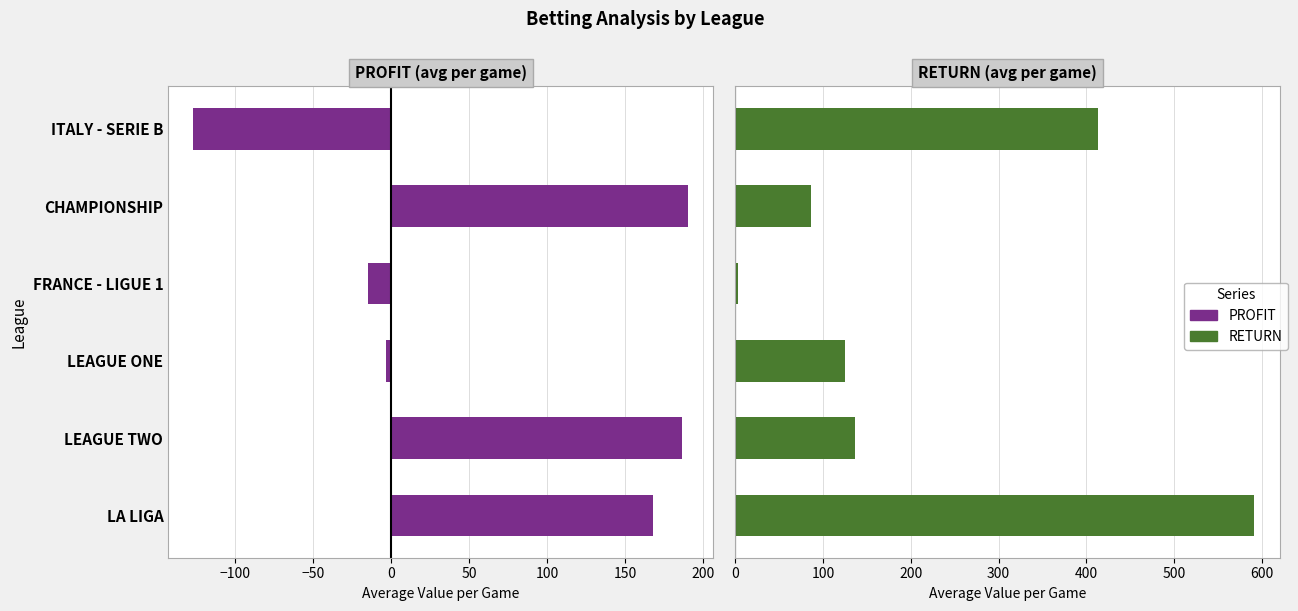

Reading left to right, what are all the values shown in this chart?

PROFIT: 168.0	186.3	-3.2	-14.9	190.6	-126.9
RETURN: 591.0	136.0	124.9	3.8	86.1	413.1